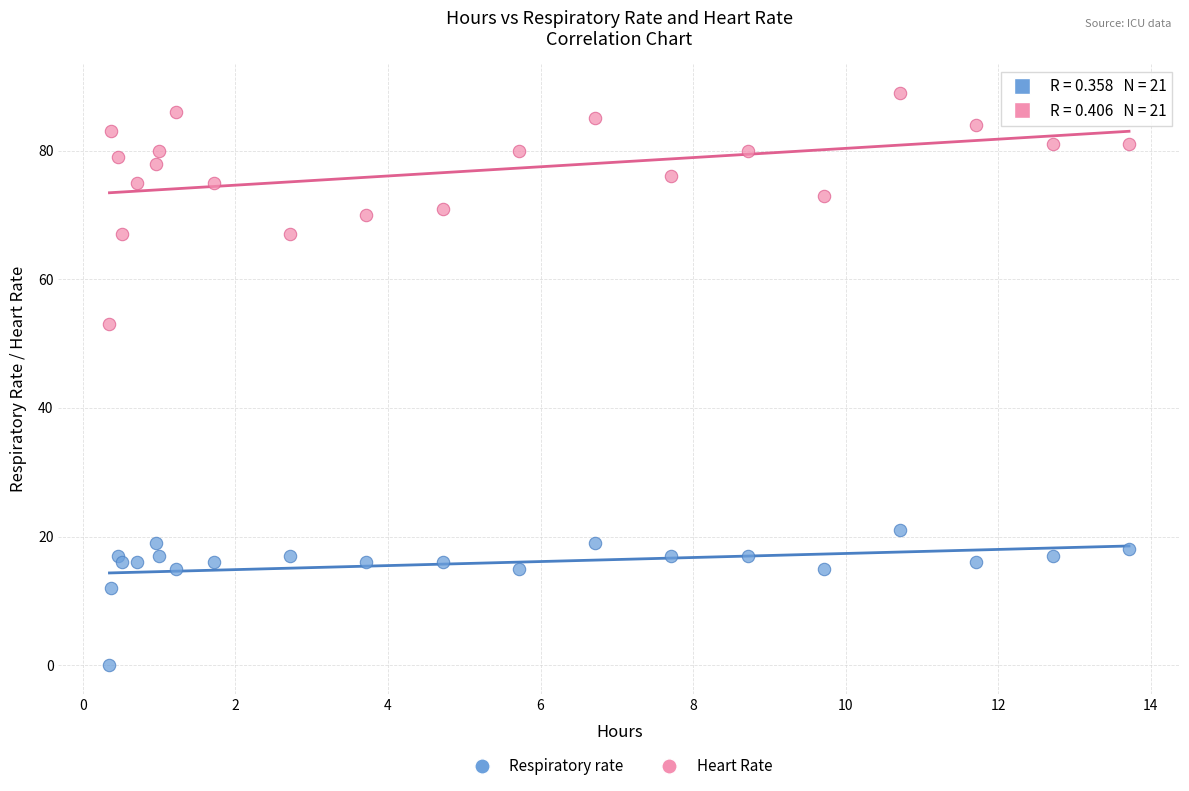

Which series reaches the maximum Y coordinate?

Heart Rate